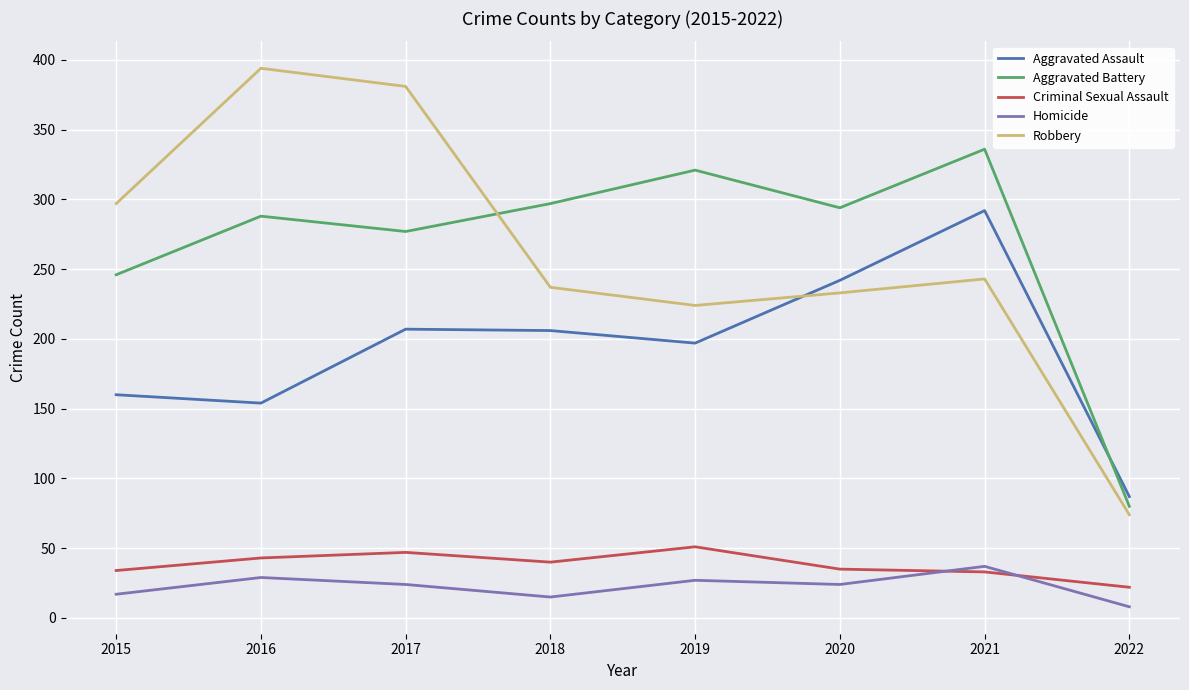

Which series has the widest spread of values?

Robbery